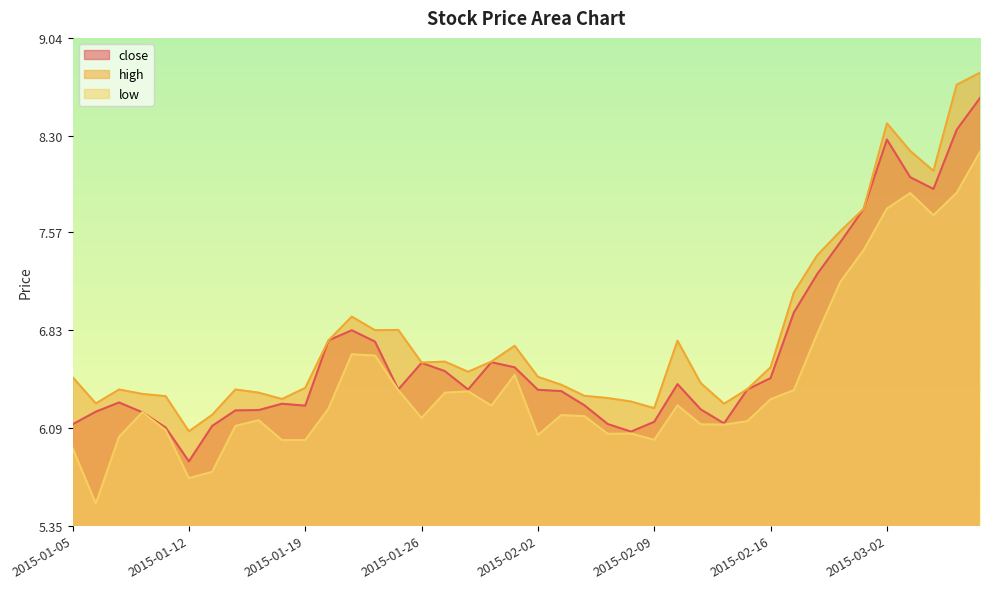

Reading left to right, extract all data points from this chart.

close: 2015-01-05=6.1	2015-01-06=6.2	2015-01-07=6.3	2015-01-08=6.2	2015-01-09=6.1	2015-01-12=5.8	2015-01-13=6.1	2015-01-14=6.2	2015-01-15=6.2	2015-01-16=6.3	2015-01-19=6.3	2015-01-20=6.8	2015-01-21=6.8	2015-01-22=6.7	2015-01-23=6.4	2015-01-26=6.6	2015-01-27=6.5	2015-01-28=6.4	2015-01-29=6.6	2015-01-30=6.5	2015-02-02=6.4	2015-02-03=6.4	2015-02-04=6.3	2015-02-05=6.1	2015-02-06=6.1	2015-02-09=6.1	2015-02-10=6.4	2015-02-11=6.2	2015-02-12=6.1	2015-02-13=6.4	2015-02-16=6.5	2015-02-17=7.0	2015-02-25=7.3	2015-02-26=7.5	2015-02-27=7.7	2015-03-02=8.3	2015-03-03=8.0	2015-03-04=7.9	2015-03-05=8.3	2015-03-06=8.6
high: 2015-01-05=6.5	2015-01-06=6.3	2015-01-07=6.4	2015-01-08=6.3	2015-01-09=6.3	2015-01-12=6.1	2015-01-13=6.2	2015-01-14=6.4	2015-01-15=6.4	2015-01-16=6.3	2015-01-19=6.4	2015-01-20=6.8	2015-01-21=6.9	2015-01-22=6.8	2015-01-23=6.8	2015-01-26=6.6	2015-01-27=6.6	2015-01-28=6.5	2015-01-29=6.6	2015-01-30=6.7	2015-02-02=6.5	2015-02-03=6.4	2015-02-04=6.3	2015-02-05=6.3	2015-02-06=6.3	2015-02-09=6.2	2015-02-10=6.8	2015-02-11=6.4	2015-02-12=6.3	2015-02-13=6.4	2015-02-16=6.5	2015-02-17=7.1	2015-02-25=7.4	2015-02-26=7.6	2015-02-27=7.7	2015-03-02=8.4	2015-03-03=8.2	2015-03-04=8.0	2015-03-05=8.7	2015-03-06=8.8
low: 2015-01-05=5.9	2015-01-06=5.5	2015-01-07=6.0	2015-01-08=6.2	2015-01-09=6.1	2015-01-12=5.7	2015-01-13=5.8	2015-01-14=6.1	2015-01-15=6.1	2015-01-16=6.0	2015-01-19=6.0	2015-01-20=6.2	2015-01-21=6.6	2015-01-22=6.6	2015-01-23=6.4	2015-01-26=6.2	2015-01-27=6.4	2015-01-28=6.4	2015-01-29=6.3	2015-01-30=6.5	2015-02-02=6.0	2015-02-03=6.2	2015-02-04=6.2	2015-02-05=6.0	2015-02-06=6.0	2015-02-09=6.0	2015-02-10=6.3	2015-02-11=6.1	2015-02-12=6.1	2015-02-13=6.1	2015-02-16=6.3	2015-02-17=6.4	2015-02-25=6.8	2015-02-26=7.2	2015-02-27=7.4	2015-03-02=7.8	2015-03-03=7.9	2015-03-04=7.7	2015-03-05=7.9	2015-03-06=8.2